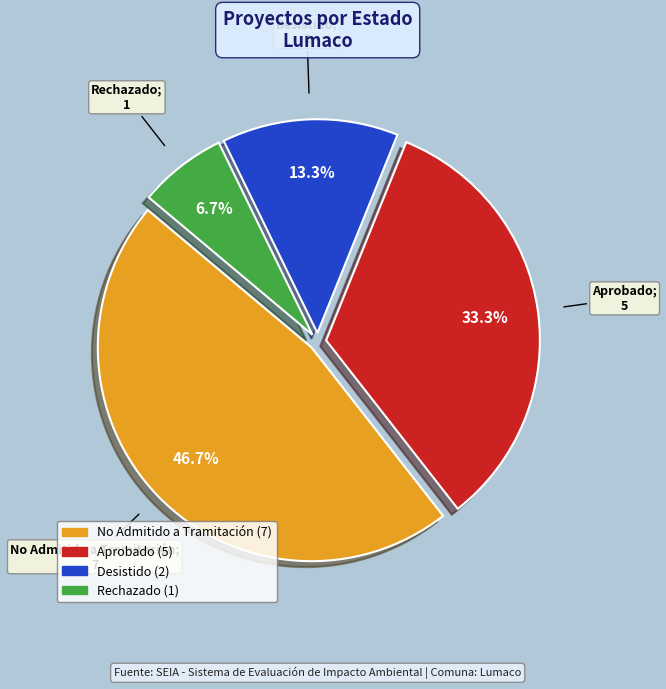

Is there a majority slice in this chart?

No